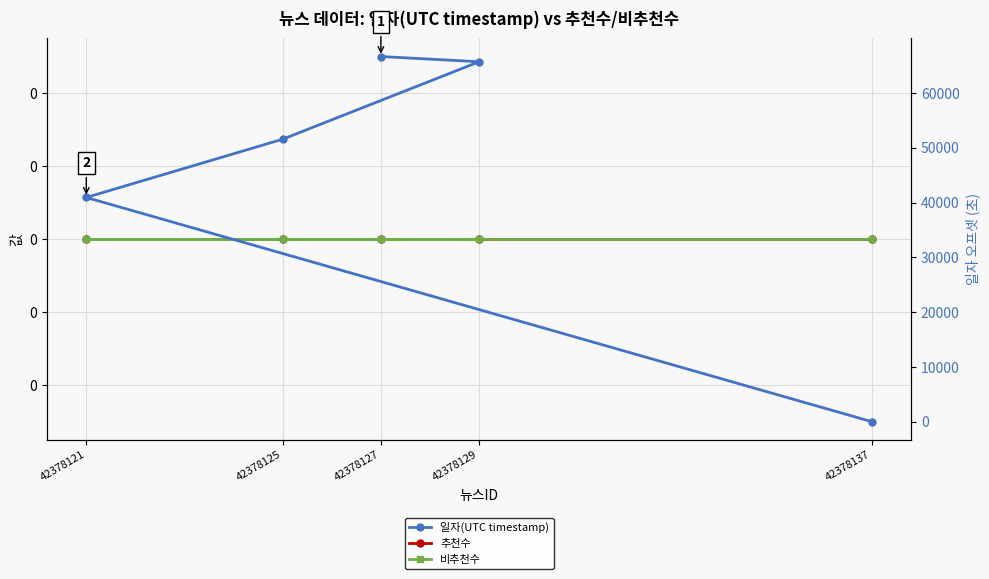

The value of 추천수 at 42378137 is 0. True or false?

True